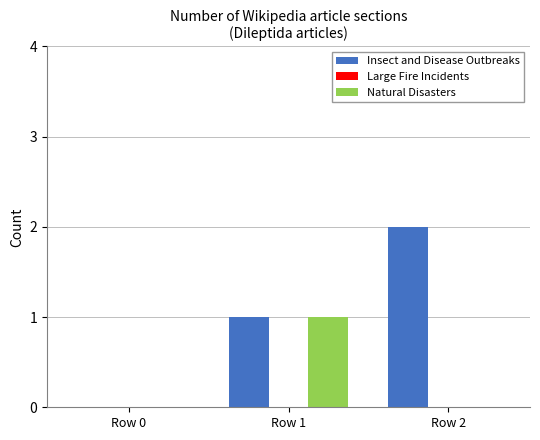

Which series changed the most between Row 0 and Row 2?

Insect and Disease Outbreaks